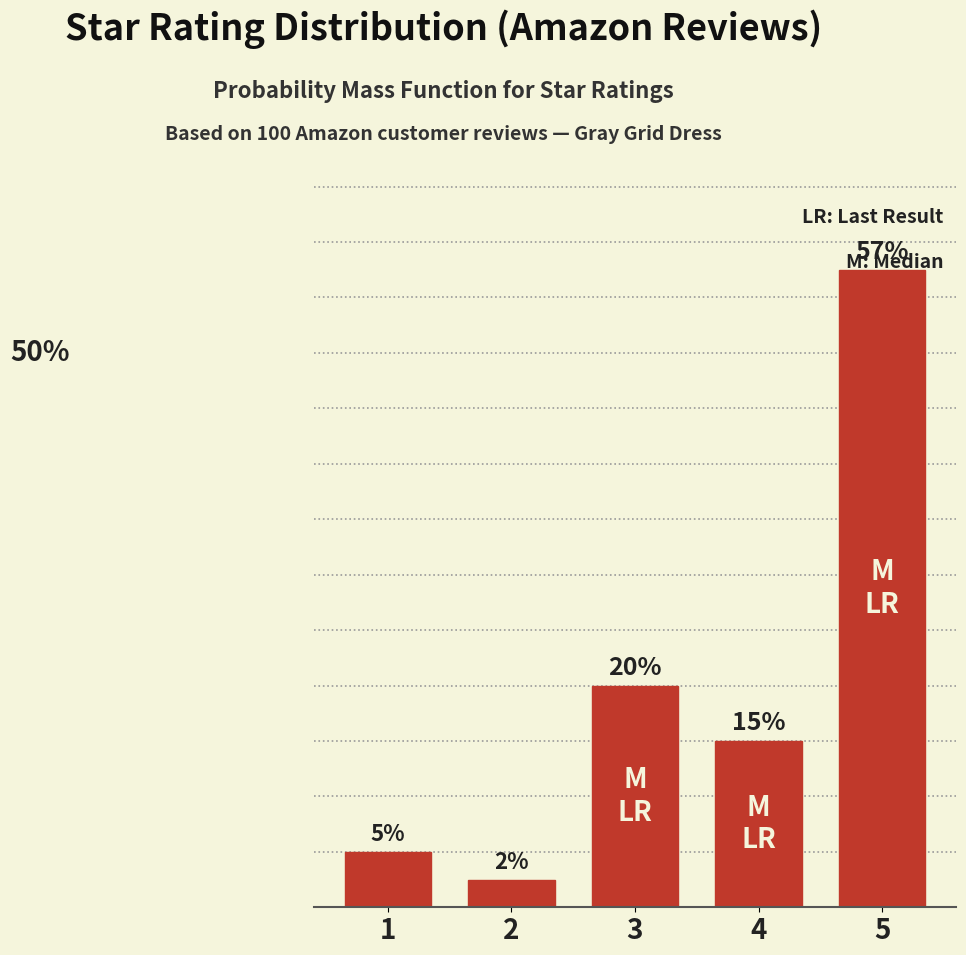

List the labels in order of value, largest first.

5, 3, 4, 1, 2